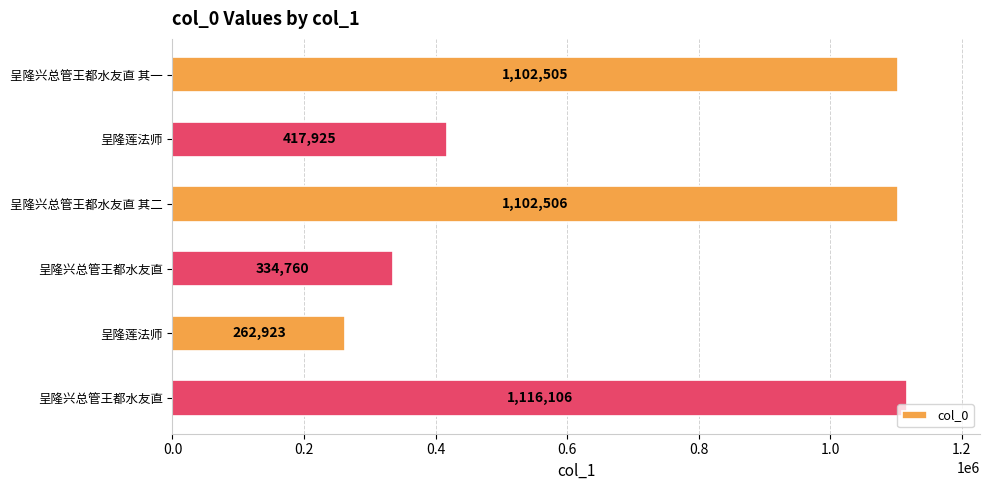

How many values are below 1102505?

3